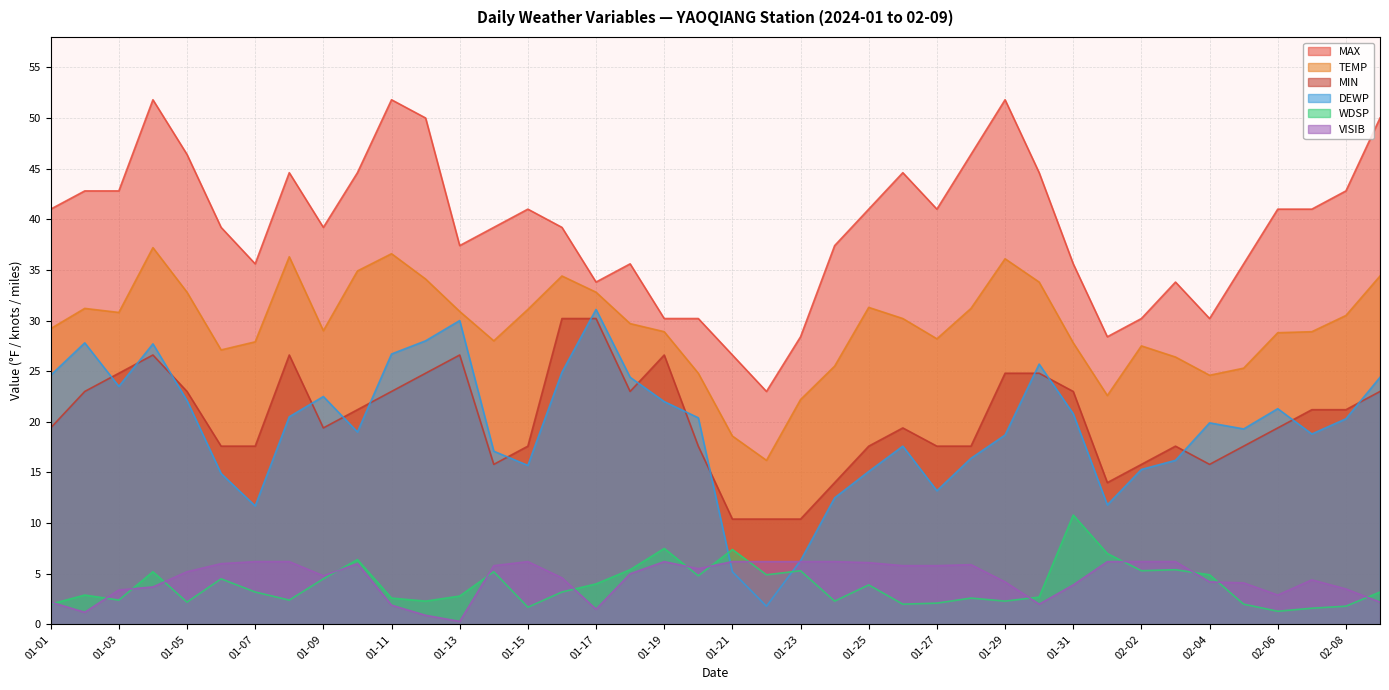

What is the value of the VISIB point at the 3rd from the left?

3.4